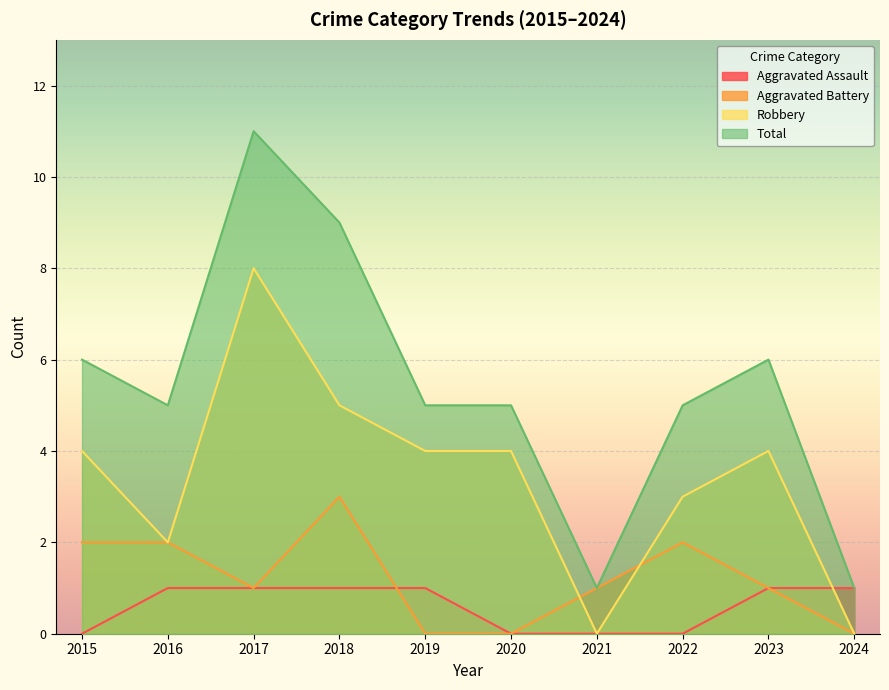

True or false: Total and Robbery cross at least once.

False